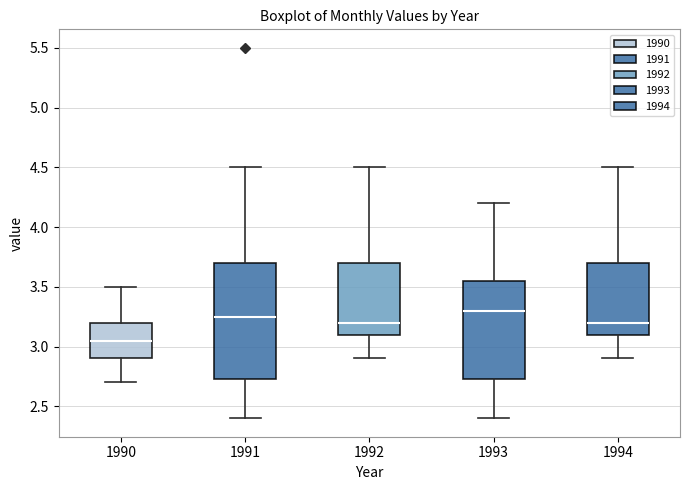

Reading left to right, transcribe this box plot: for each box, give where its median line is, the range the box spans, and where its two whiskers end, as read against the y-axis. The values are not printed on the chart, so give them approximately, as read against the axis.

1990: median 3.05, box 2.90 to 3.20, whiskers 2.70 to 3.50
1991: median 3.25, box 2.75 to 3.70, whiskers 2.40 to 4.50
1992: median 3.20, box 3.10 to 3.70, whiskers 2.90 to 4.50
1993: median 3.30, box 2.75 to 3.55, whiskers 2.40 to 4.20
1994: median 3.20, box 3.10 to 3.70, whiskers 2.90 to 4.50